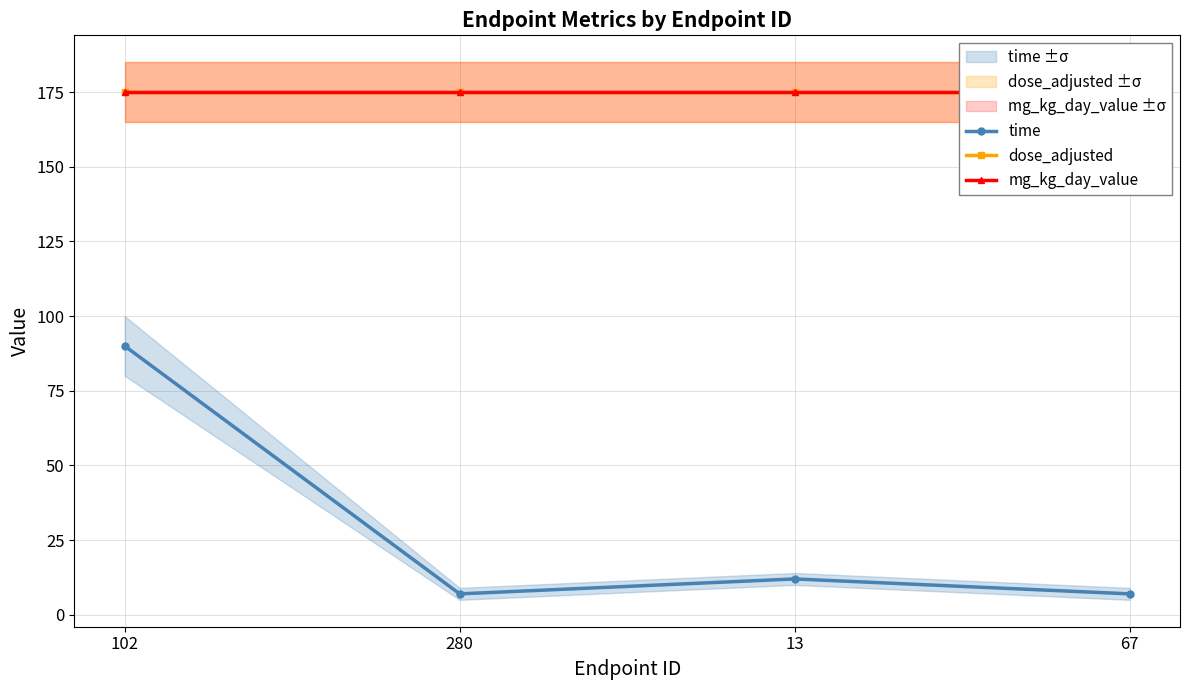

What is the minimum value for mg_kg_day_value?

175